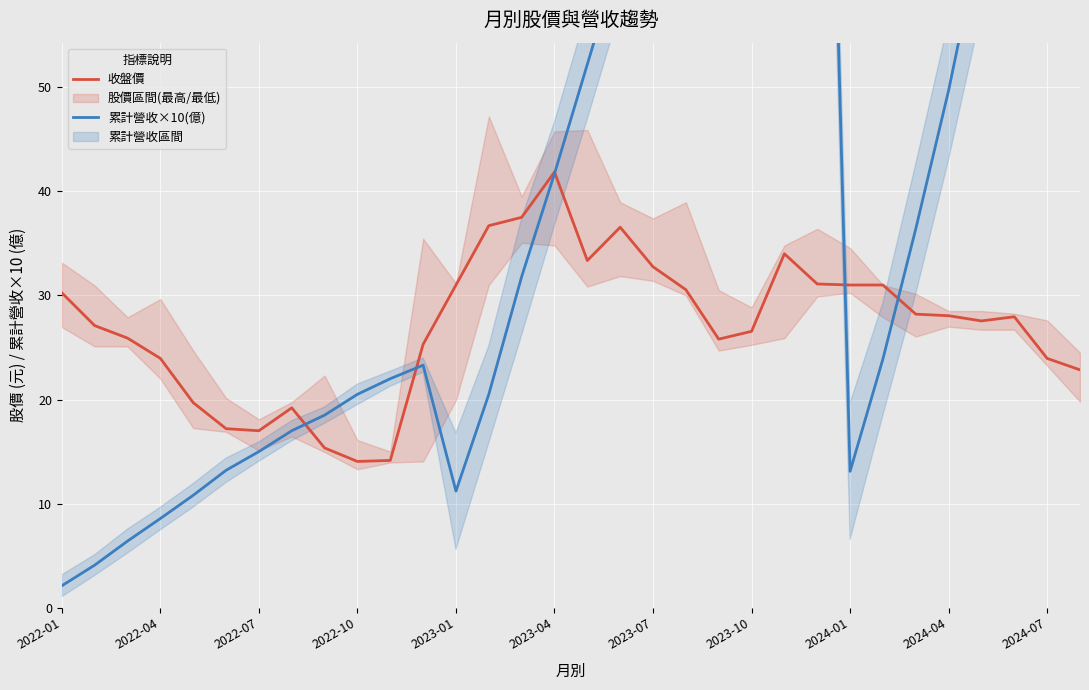

The value of 收盤價 at 2022-07 is 17.0. True or false?

True